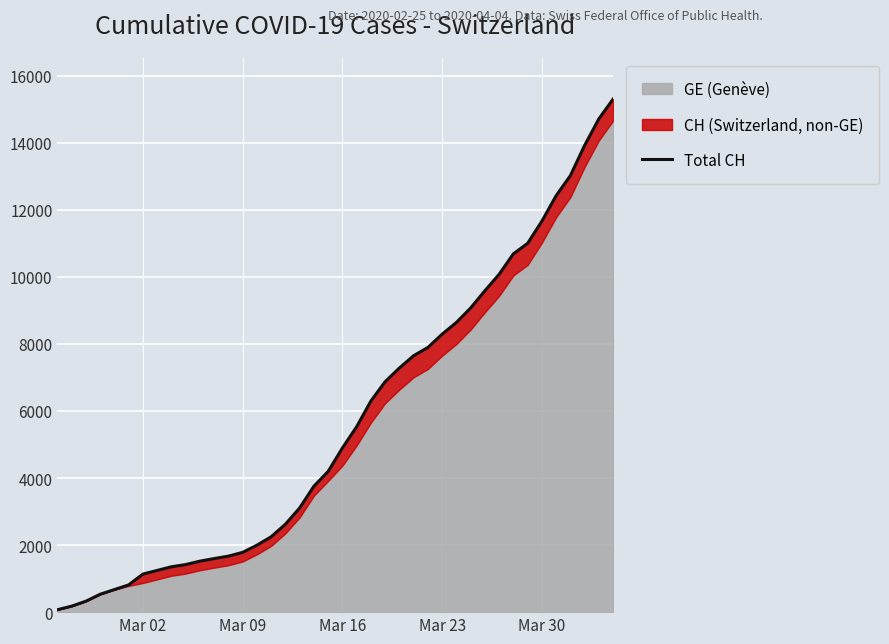

True or false: there are more than 0 points higher than both neighbors.

False